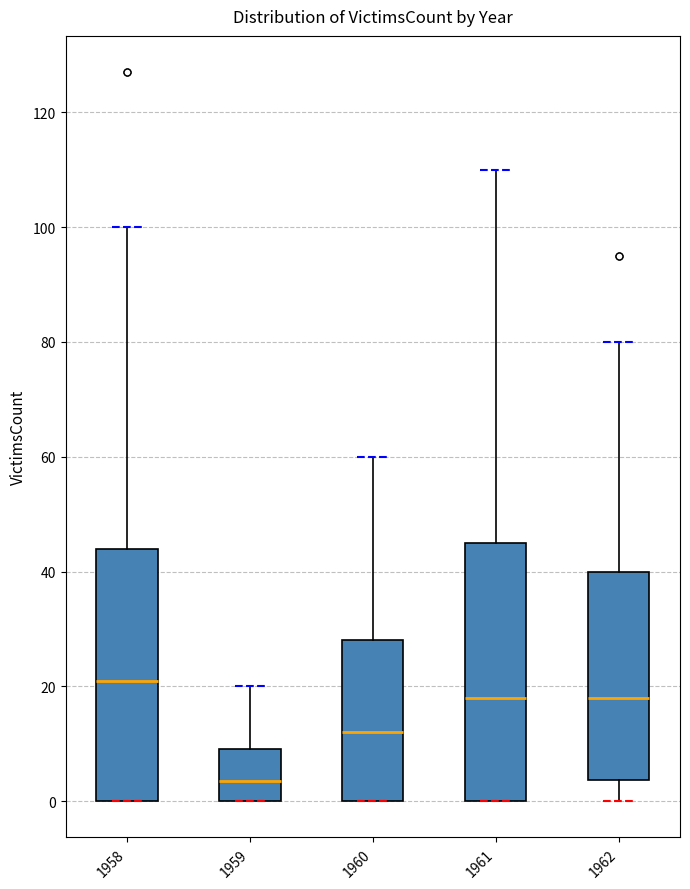

Reading left to right, read every box against the y-axis: the position of its median line, the range the box covers, and the ends of its whiskers. The values are not printed on the chart, so give them approximately, as read against the axis.

1958: median 22, box 0 to 44, whiskers 0 to 100
1959: median 4, box 0 to 10, whiskers 0 to 20
1960: median 12, box 0 to 28, whiskers 0 to 60
1961: median 18, box 0 to 46, whiskers 0 to 110
1962: median 18, box 4 to 40, whiskers 0 to 80